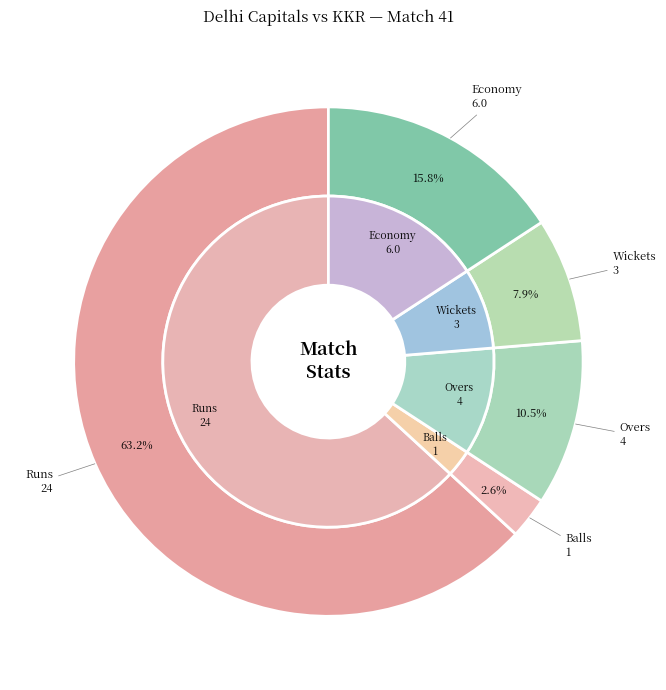

Does Overs account for over 50% of the chart?

No